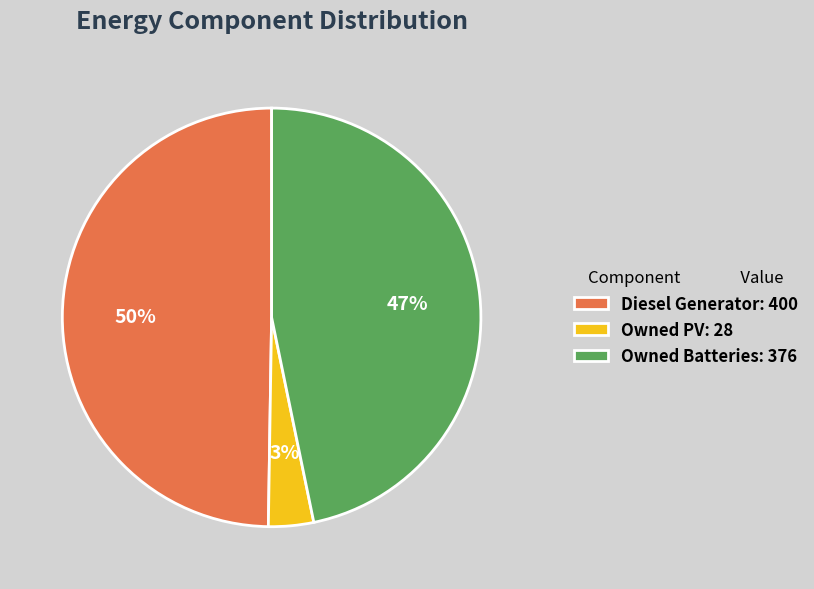

How many slices are in this pie chart?

3